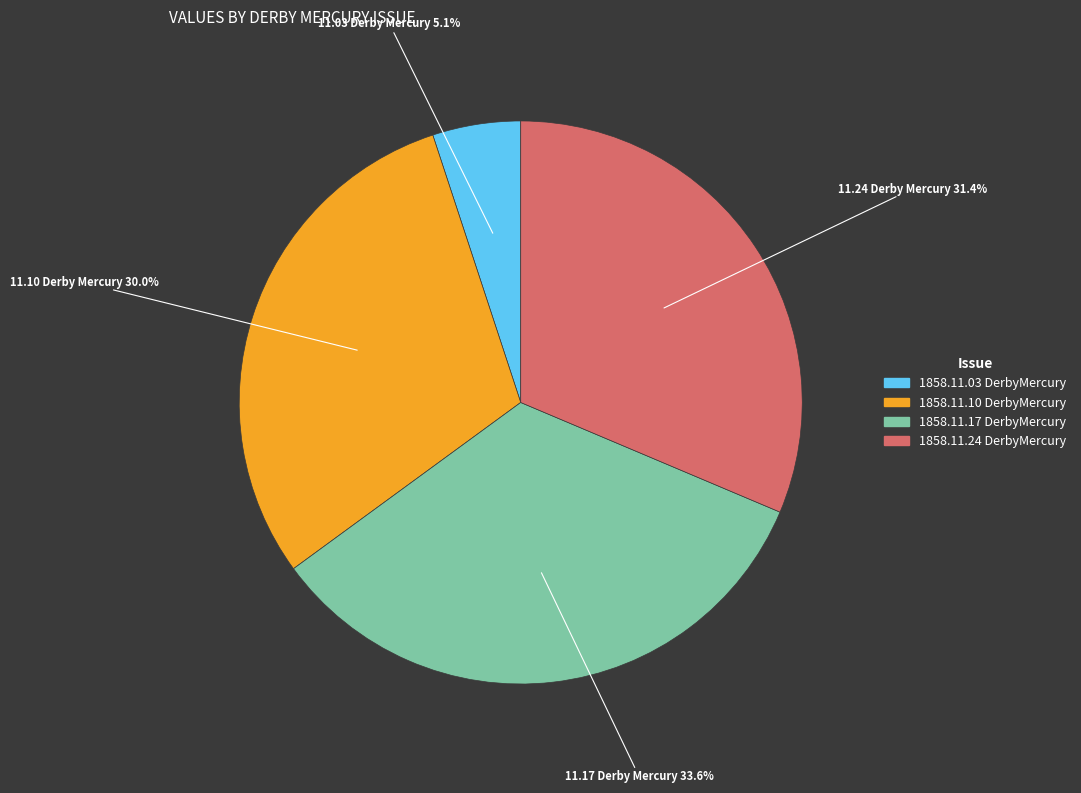

Count the number of slices in the pie.

4